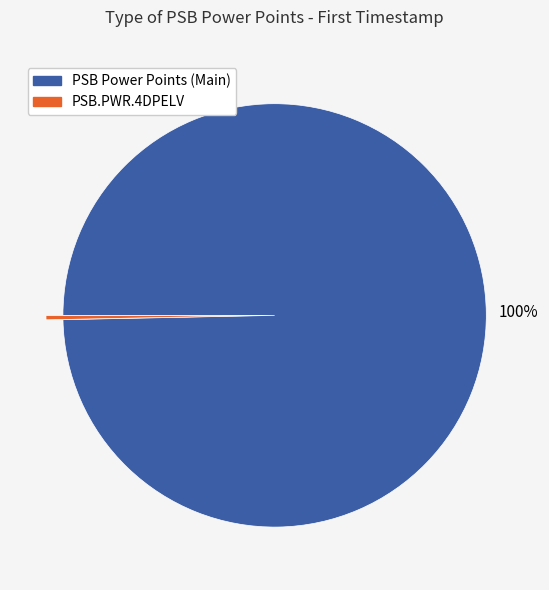

To the nearest percent, what is the average slice percentage?

50%